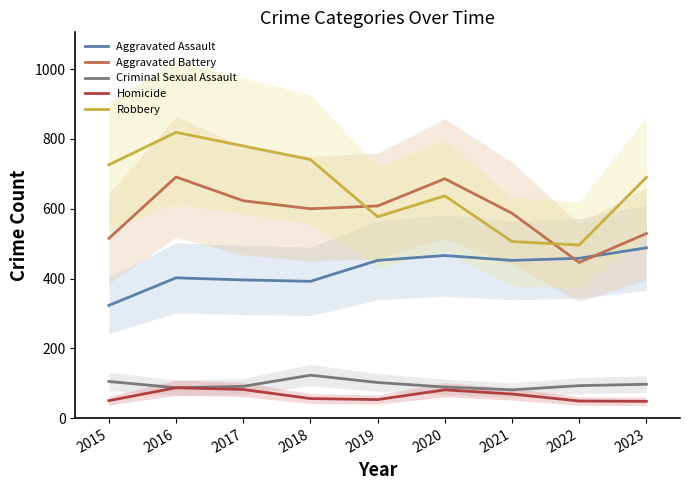

The value of Aggravated Battery at 2015 is 818. True or false?

False